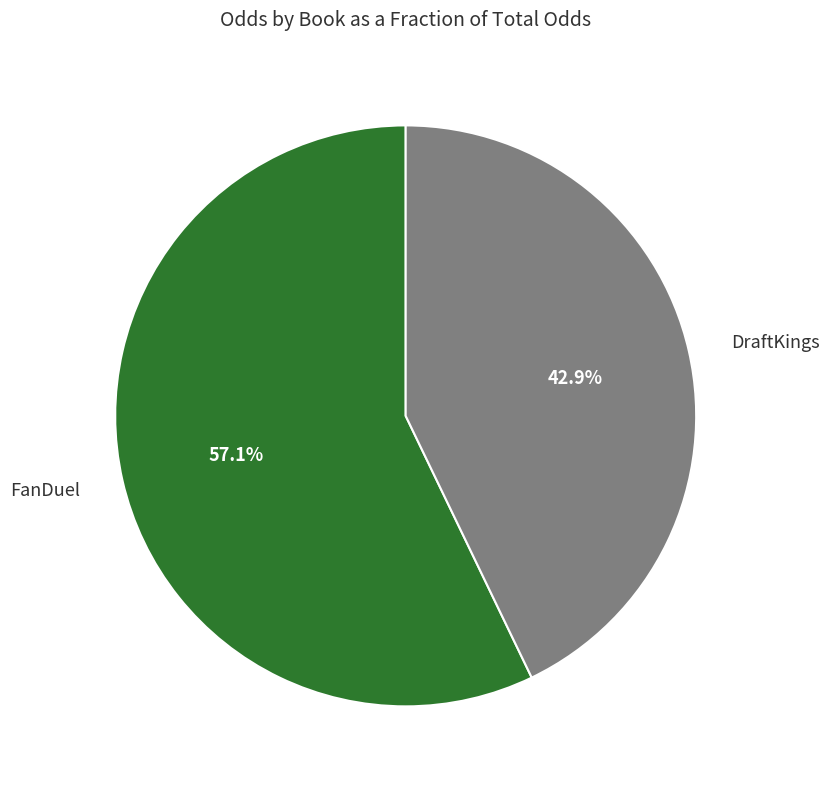

Is there a majority slice in this chart?

Yes